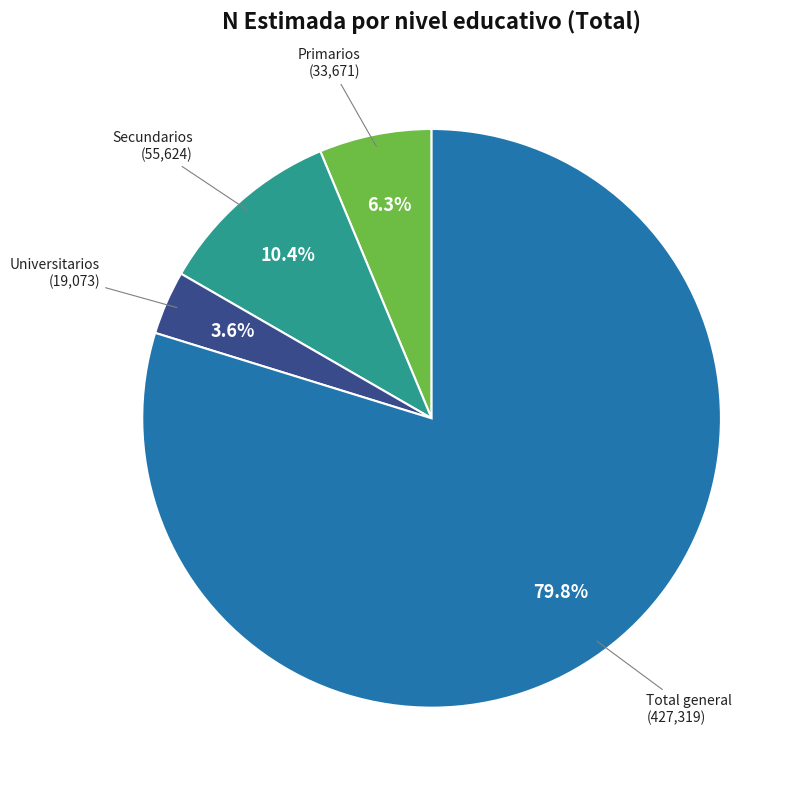

Does any single category account for the majority?

Yes